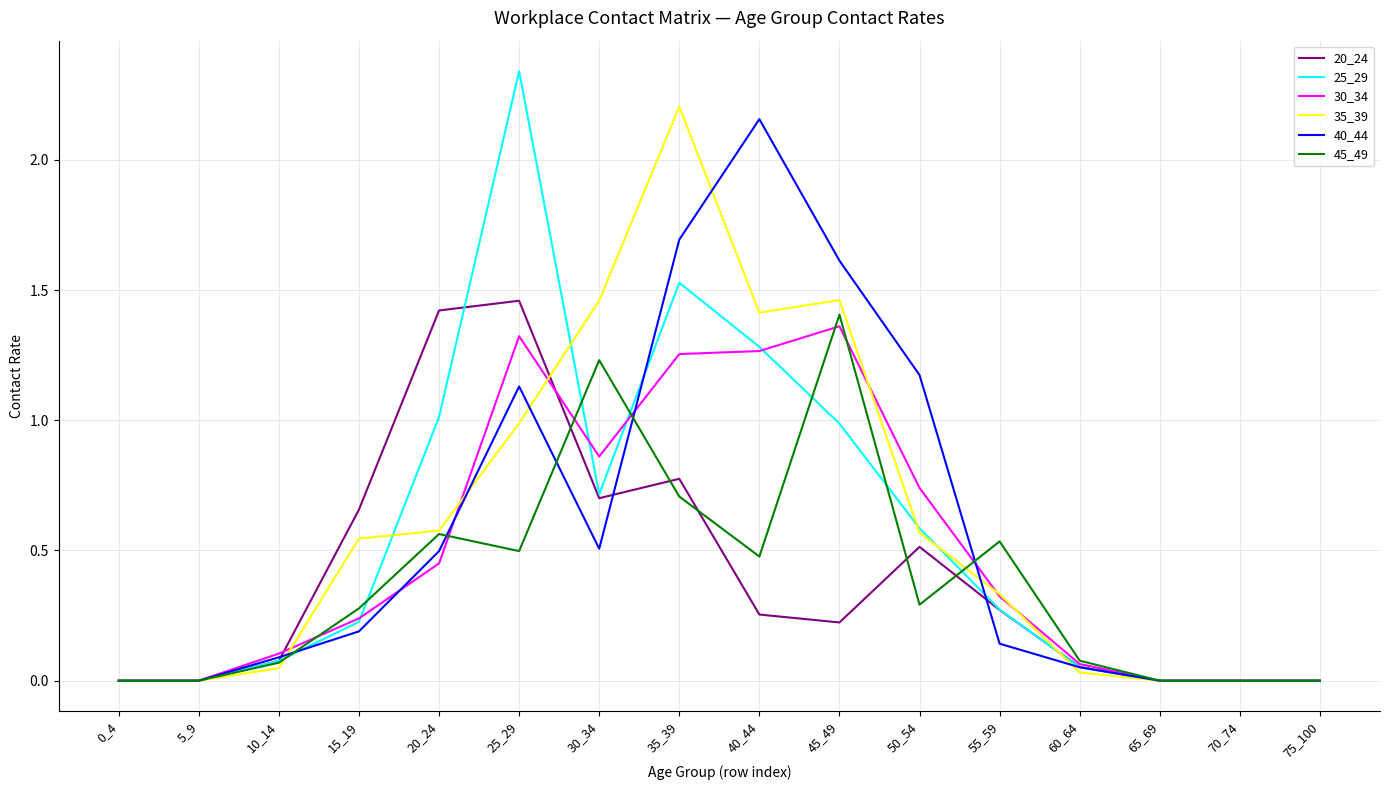

What is the sum of all 30_34 values?

8.0